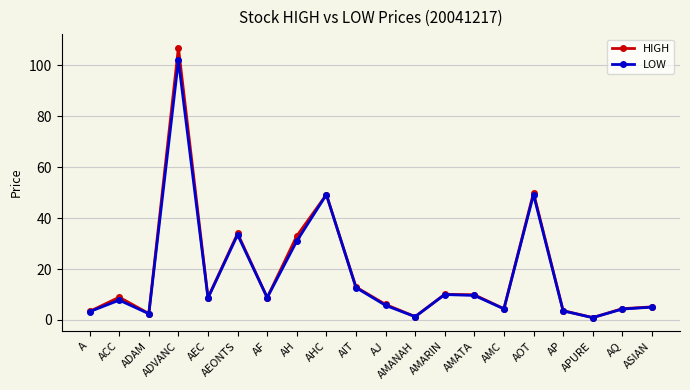

Between AIT and AMANAH, which series saw the biggest shift?

HIGH